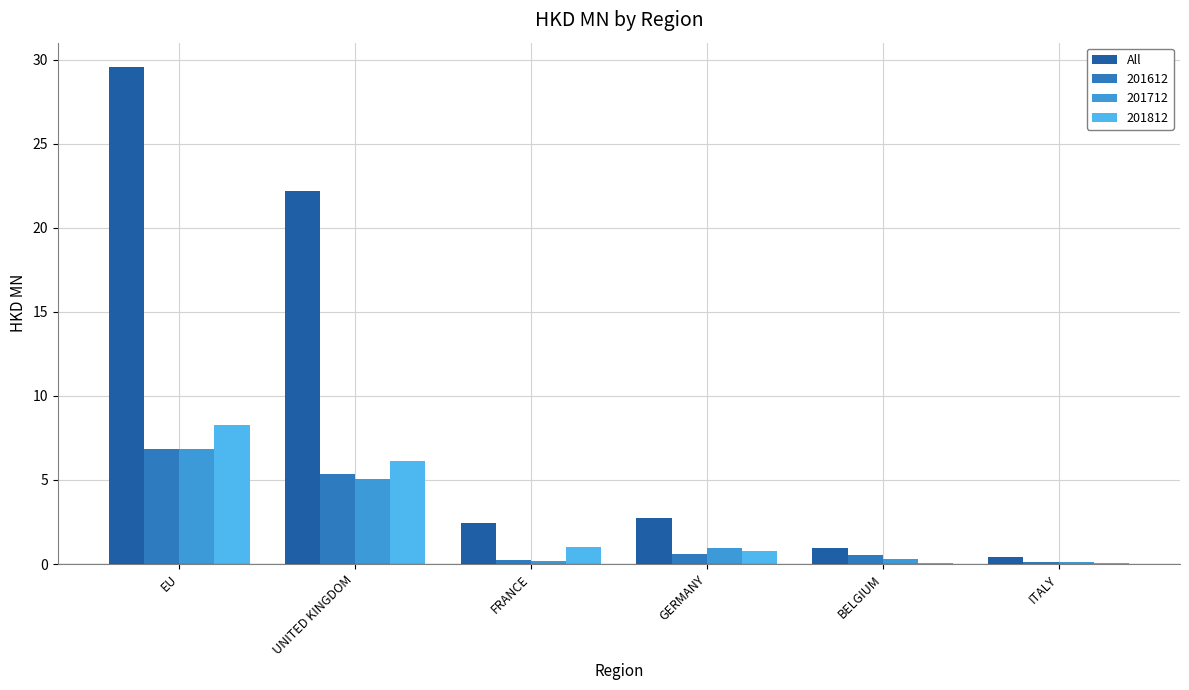

Is it true that All equals 0.7 at FRANCE?

False